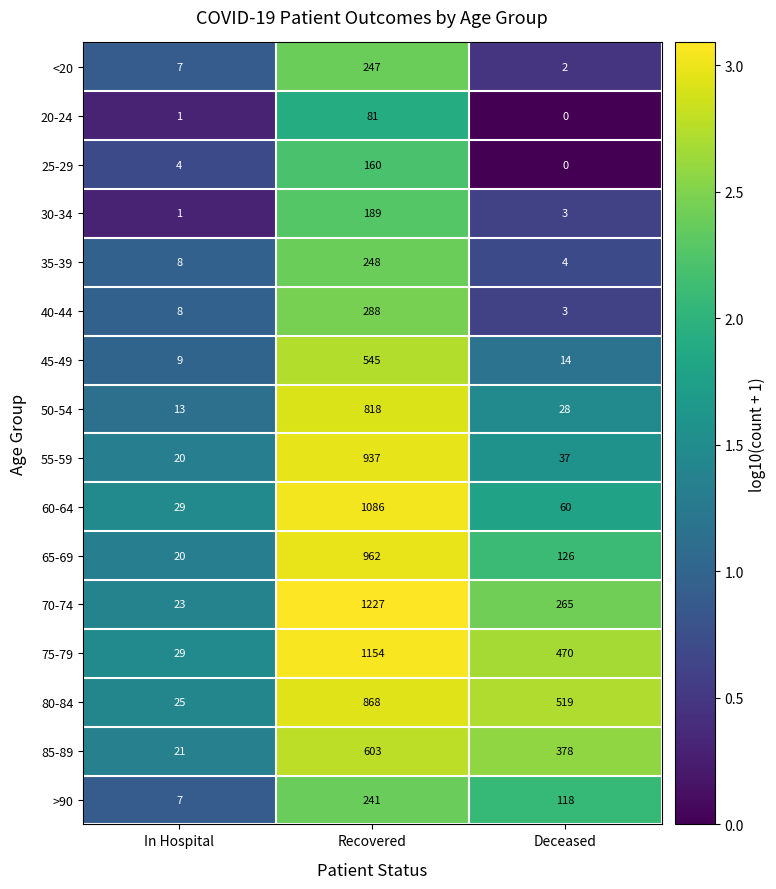

Where is >90 nearest to the value 124?

Deceased